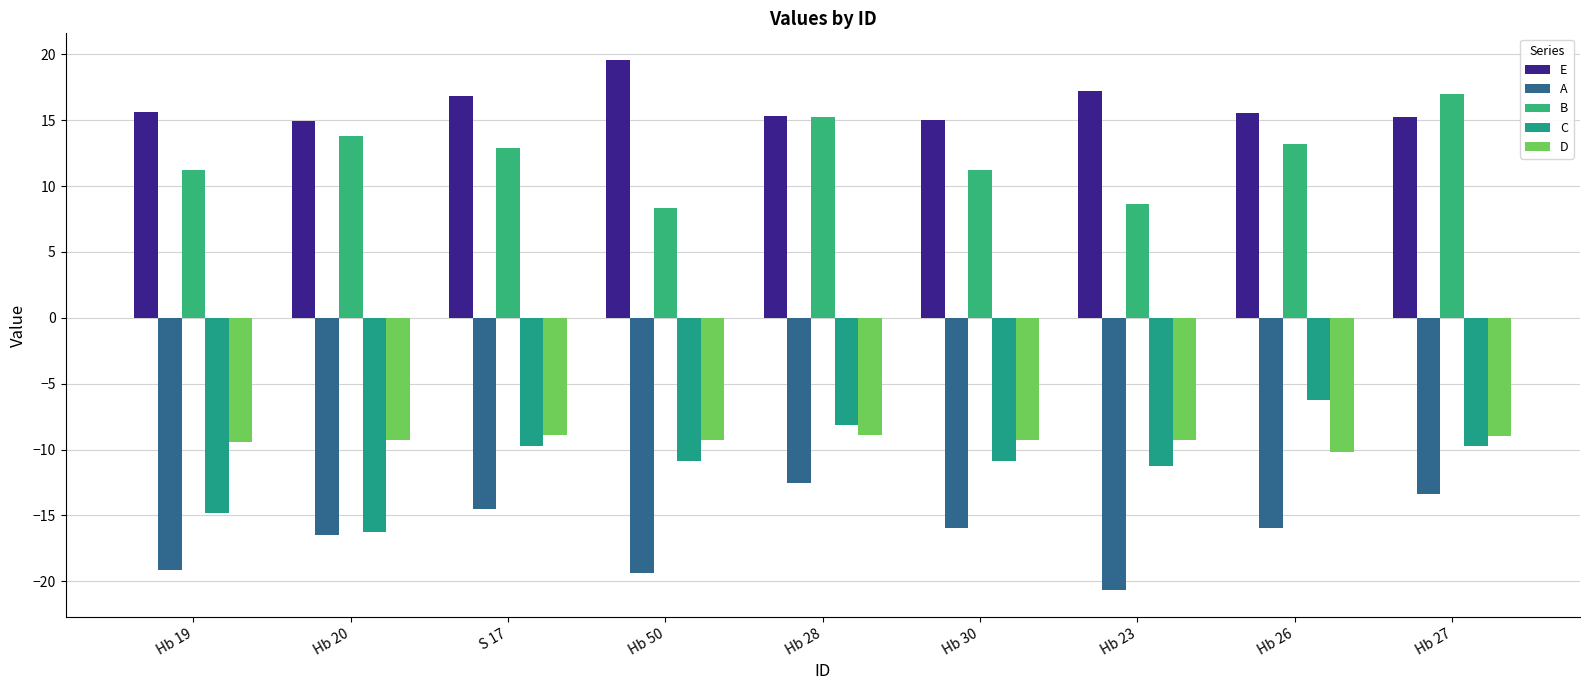

What is the minimum value for A?

-20.7